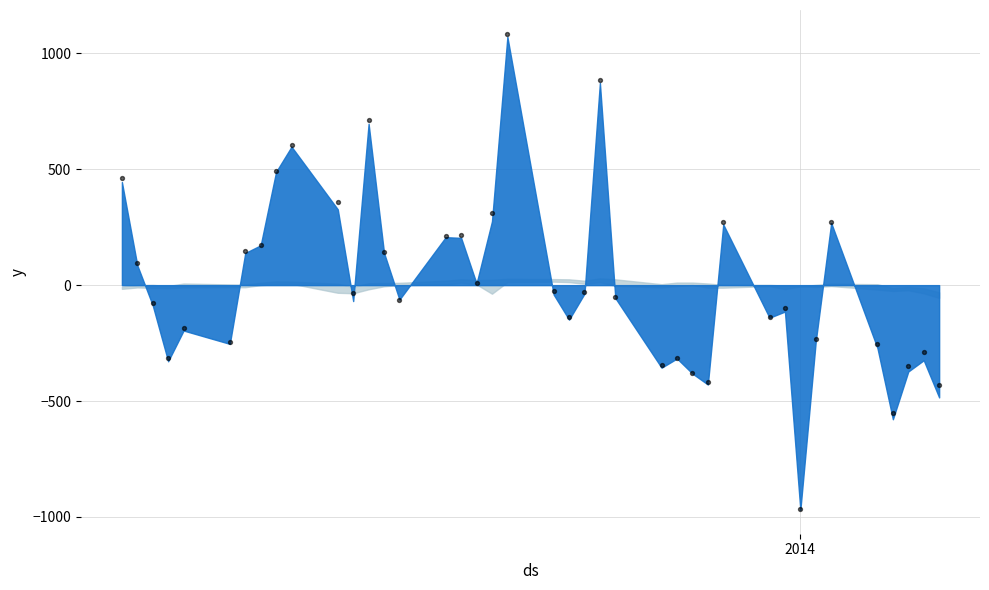

What is the range of X values (max minus min)?

53.0